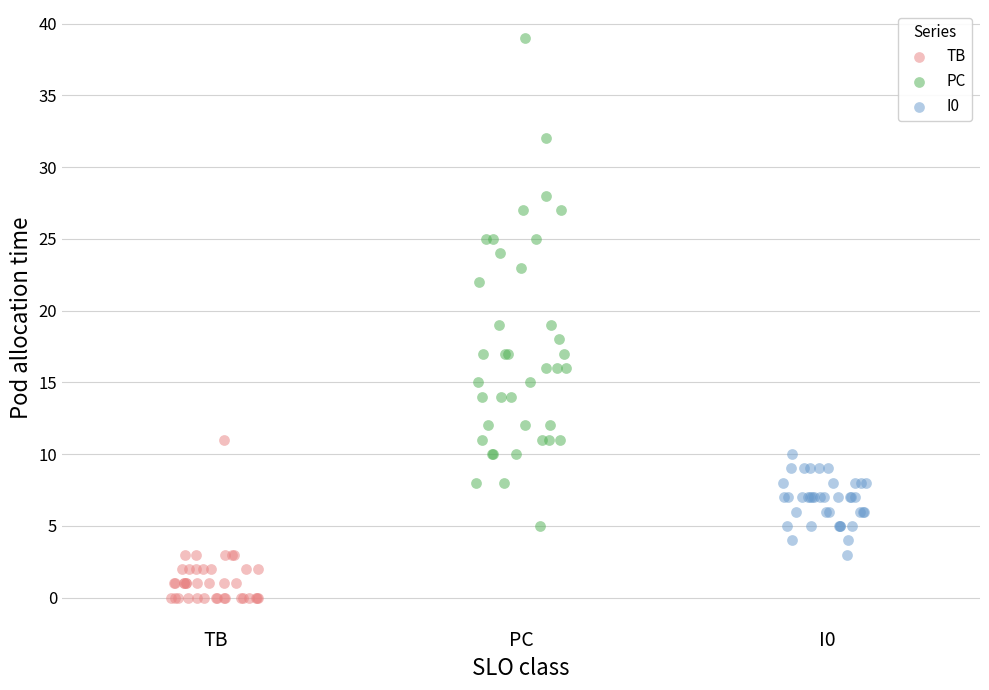

Which series contains the highest Y value?

PC